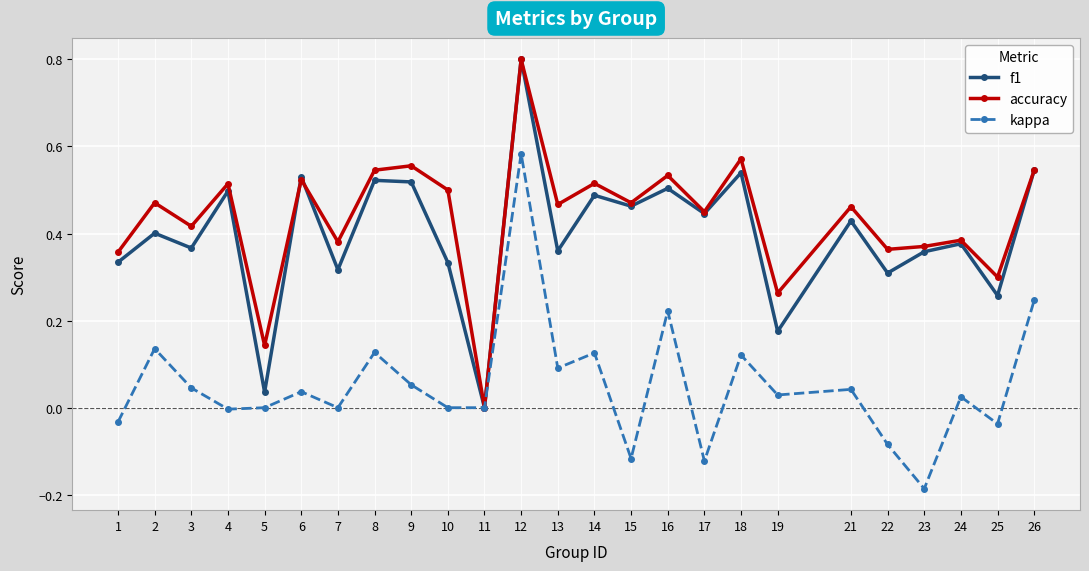

Does the chart display data point markers on the line(s)?

Yes